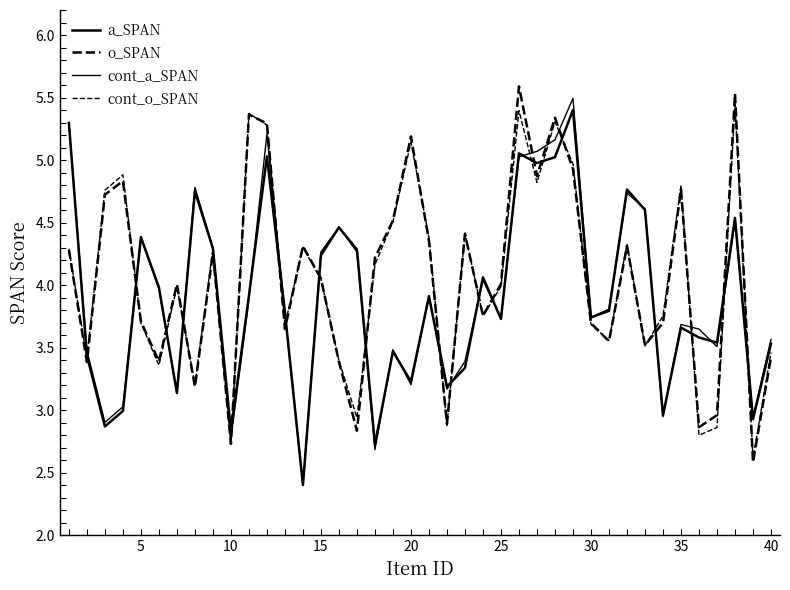

Is this an area chart (filled region under the line)?

No